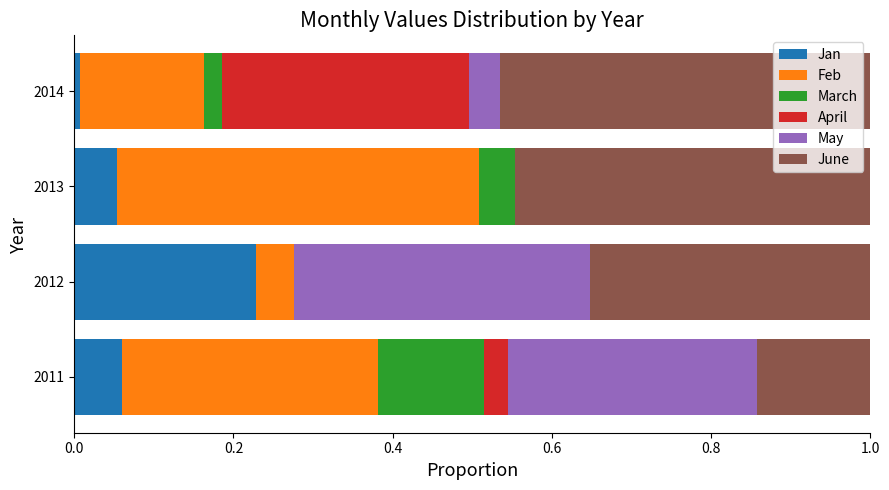

How many data points does each series have?

4